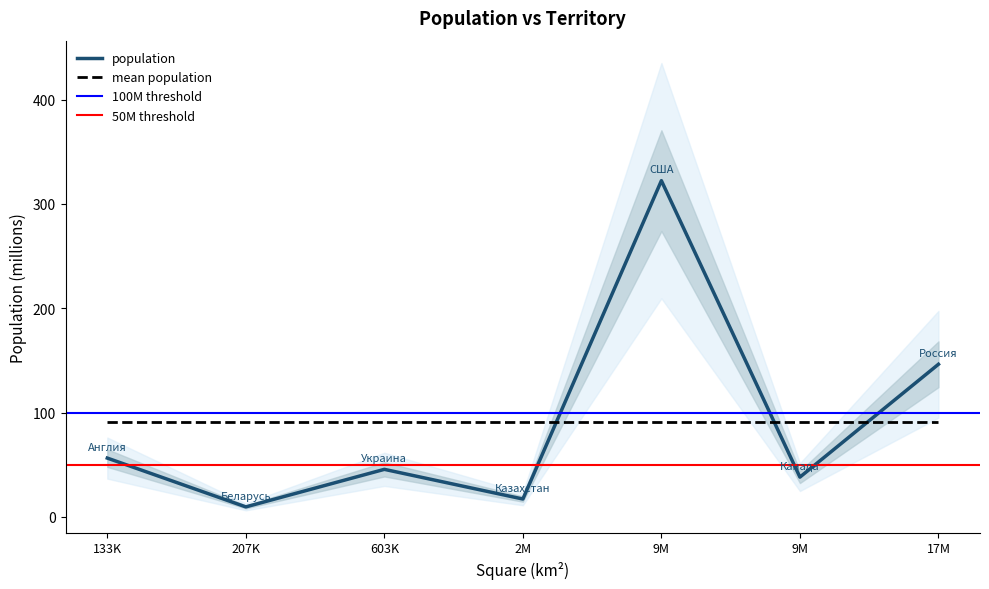

Does the chart display data point markers on the line(s)?

No